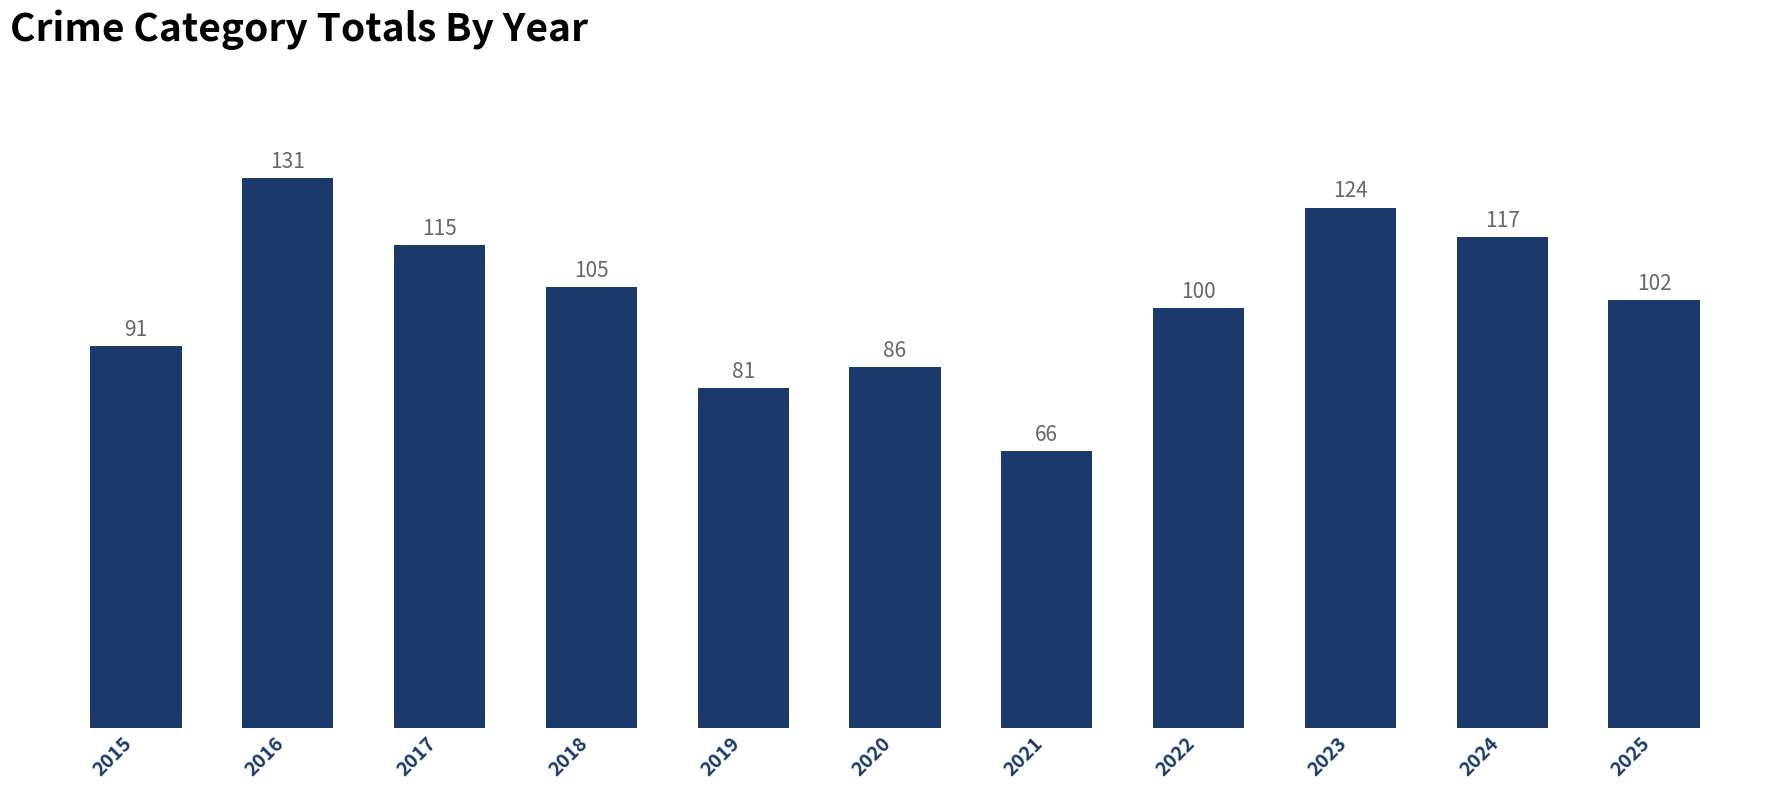

At which category does the chart reach its peak across all series?

2016